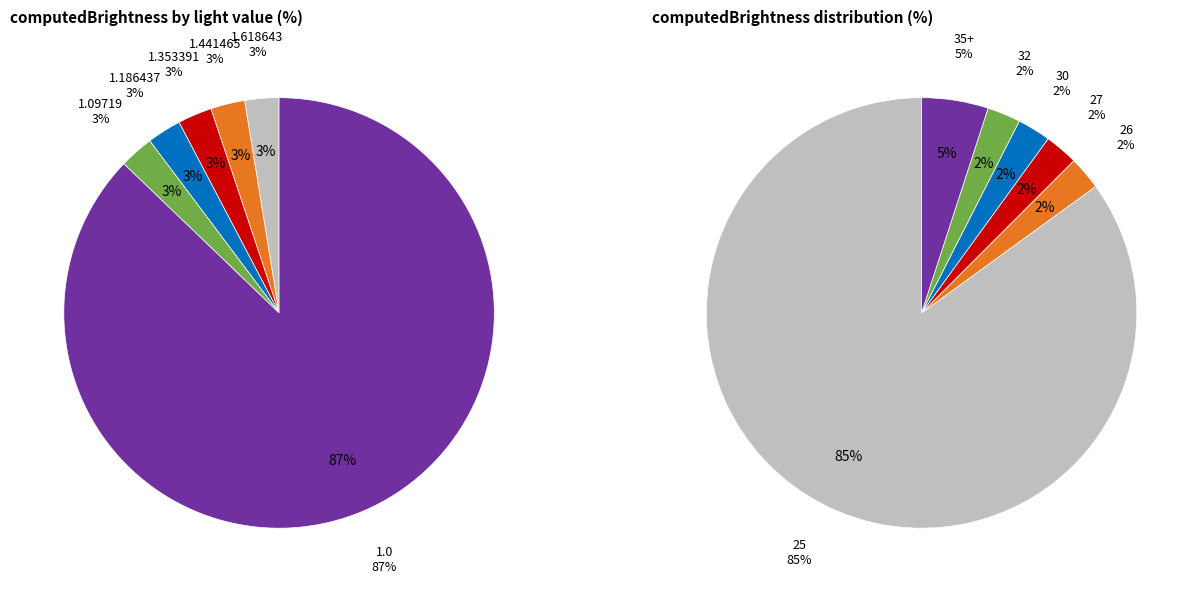

The Twilight slice represents 1% of the pie. True or false?

False